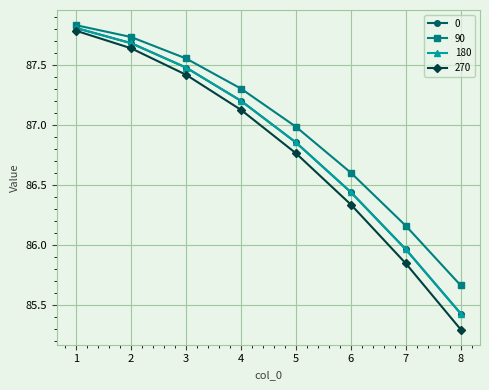

What value does the 180 series have at 4?

87.2